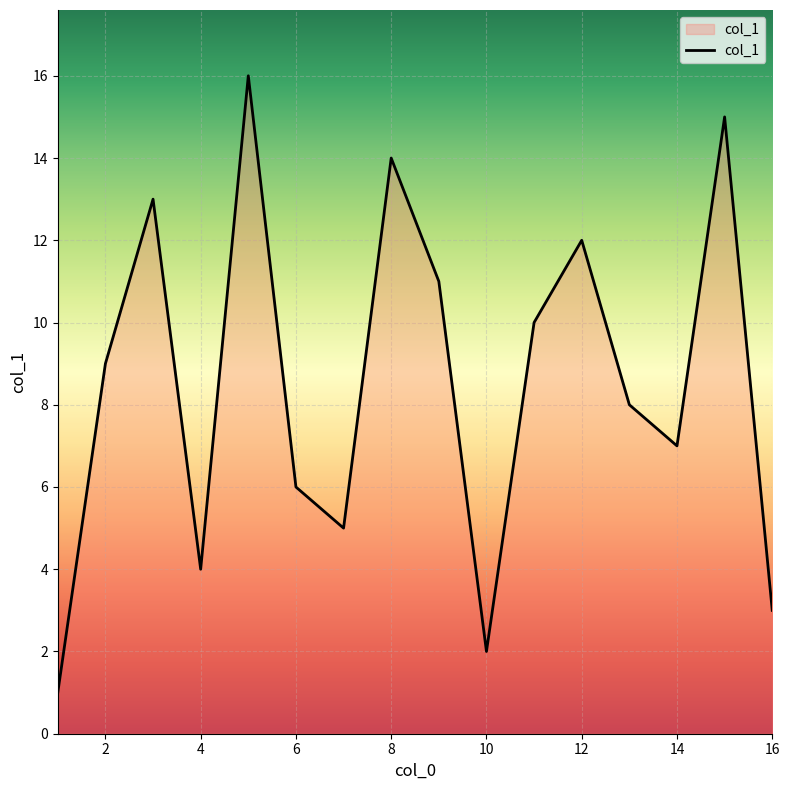

What is the smallest value displayed?

1